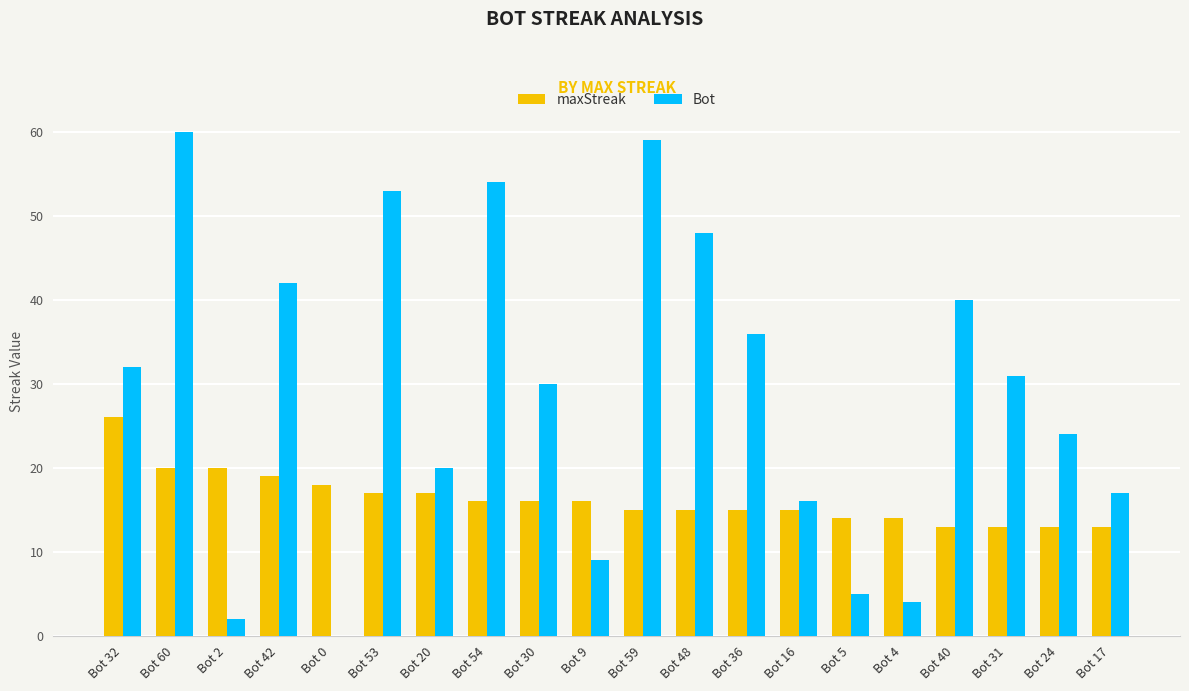

Which series has the largest range (max minus min)?

Bot